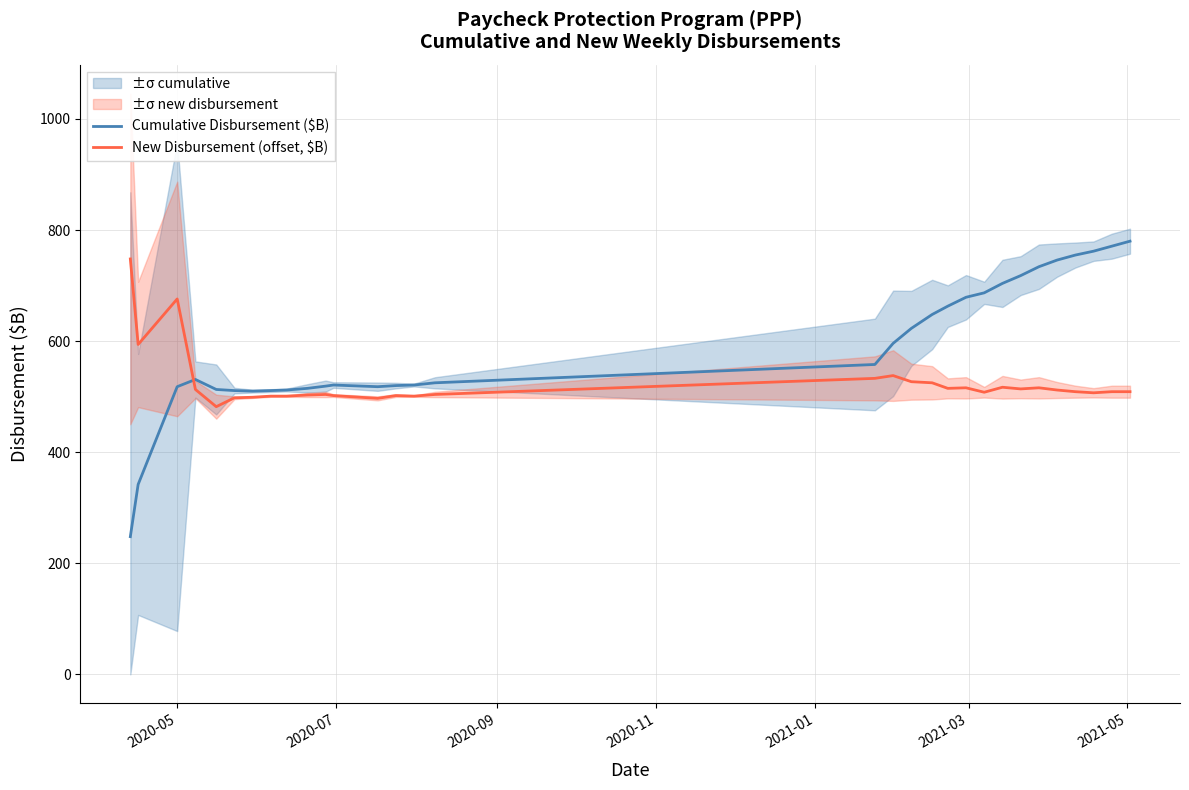

Count the number of categories in the chart.

31